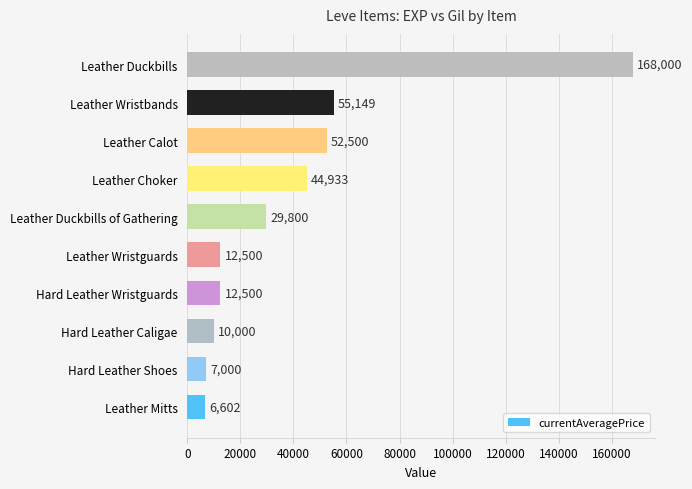

How many data points are less than 29800?

5